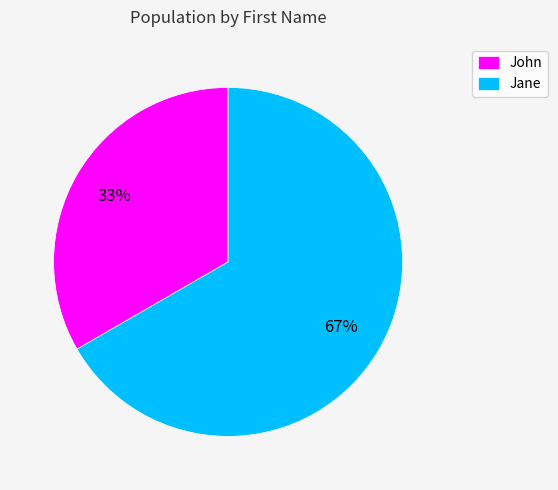

To the nearest percent, what is the average slice percentage?

50%